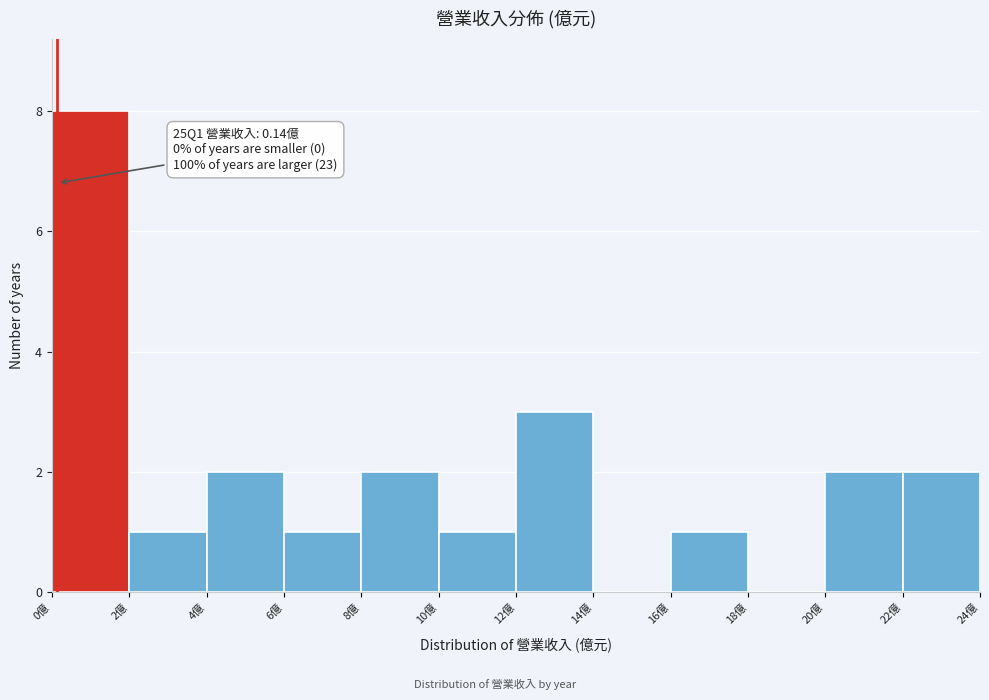

Which range on the x-axis has the tallest bar?

0 to 2